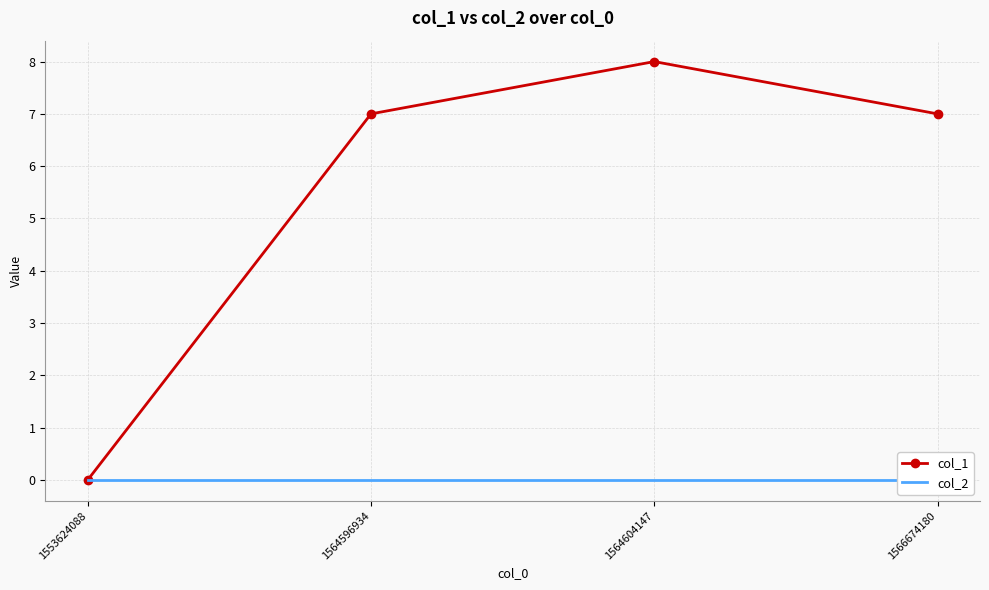

Reading left to right, transcribe all the data shown in this chart.

col_1: 1553624088=0	1564596934=7	1564604147=8	1566674180=7
col_2: 1553624088=0	1564596934=0	1564604147=0	1566674180=0